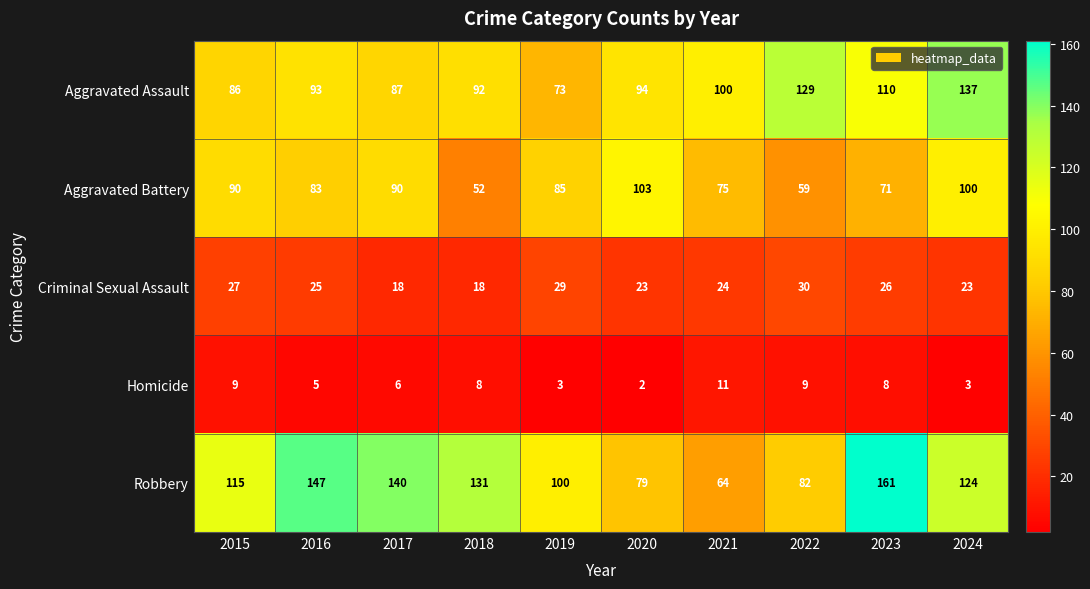

What is the difference between the Robbery values at 2017 and 2015?

25